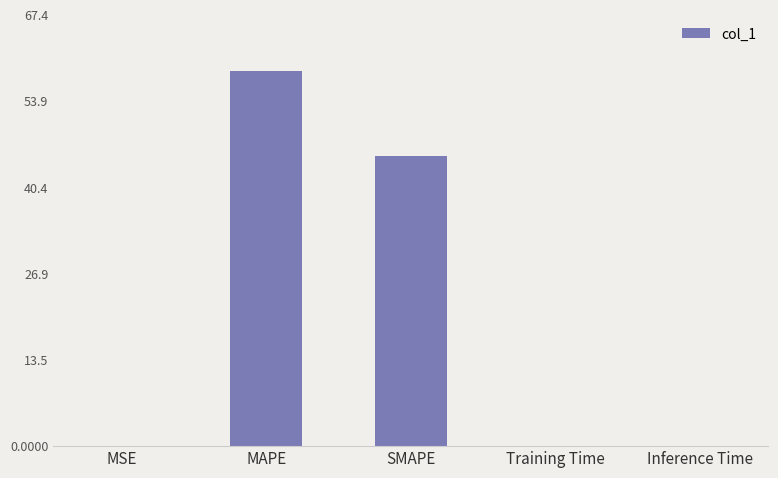

What is the sum of all values?

103.9